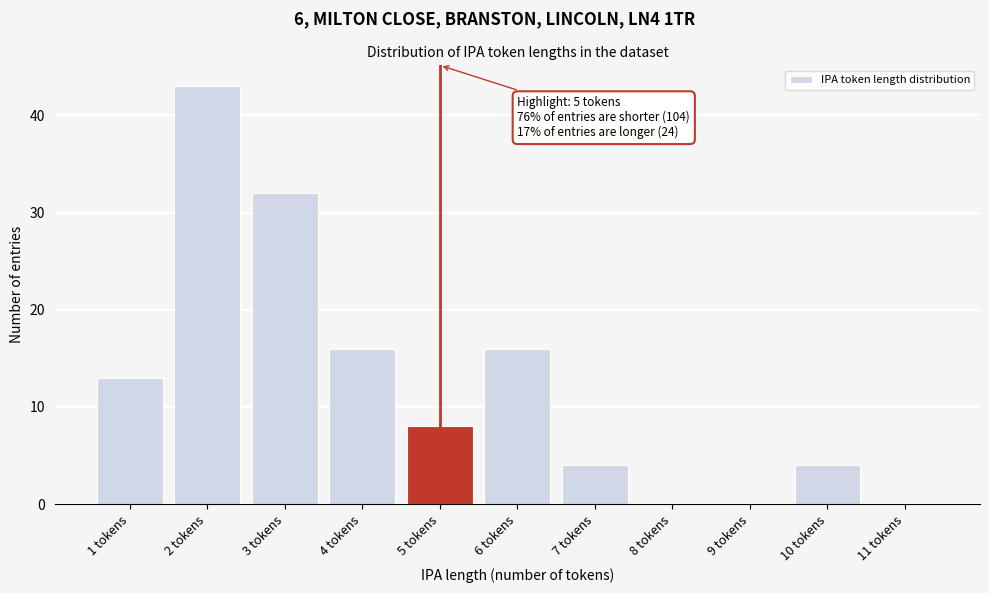

Reading left to right, extract all data points from this chart.

1 tokens=13	2 tokens=43	3 tokens=32	4 tokens=16	5 tokens=8	6 tokens=16	7 tokens=4	8 tokens=0	9 tokens=0	10 tokens=4	11 tokens=0